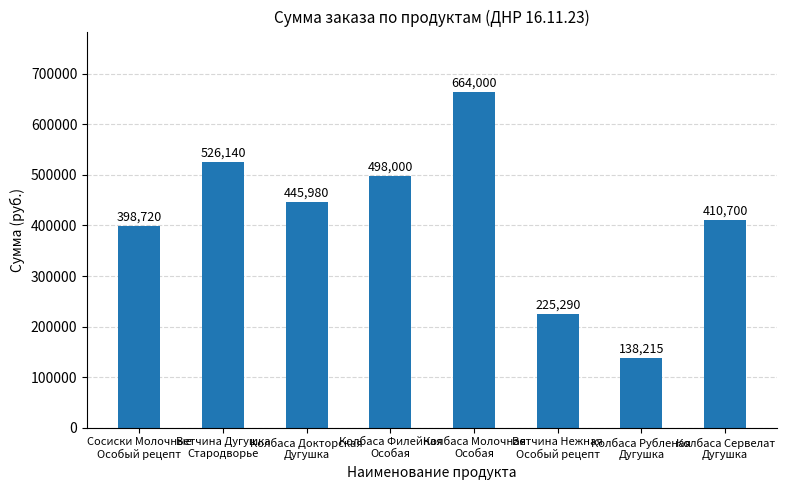

At which label is the value closest to 401107?

Сосиски Молочные
Особый рецепт